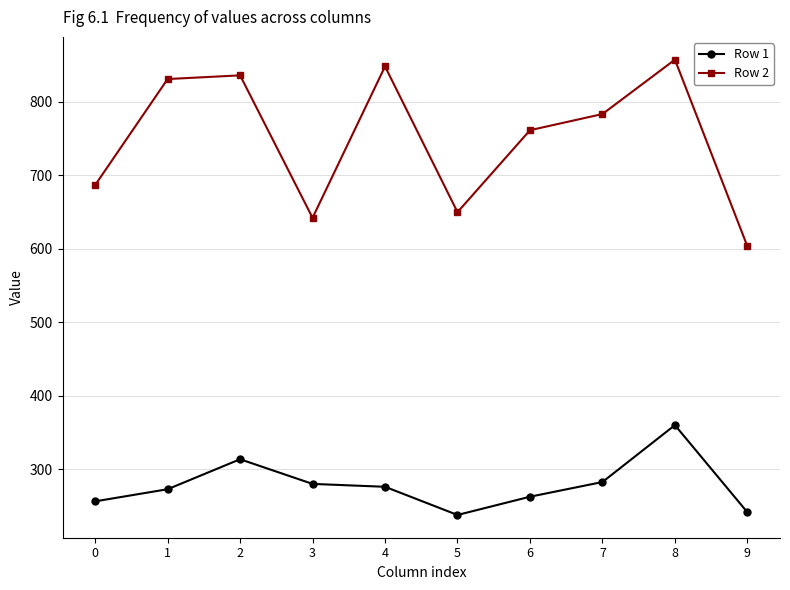

What is the maximum value shown in the chart?

857.5